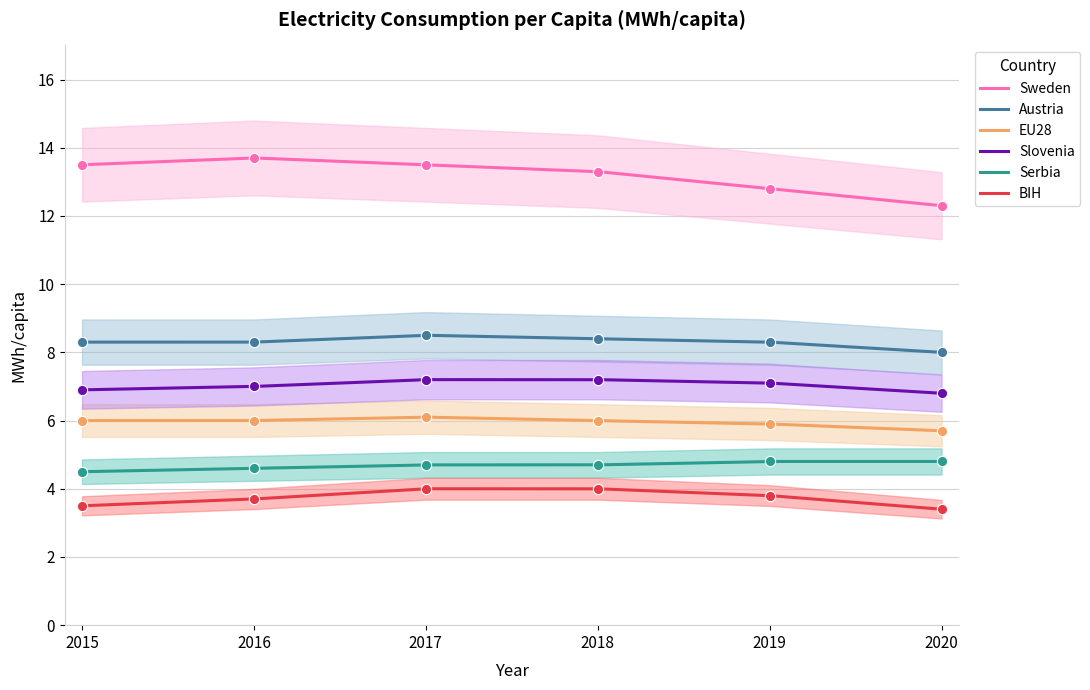

What are all the series names shown in the legend?

BIH, Slovenia, Sweden, EU28, Serbia, Austria